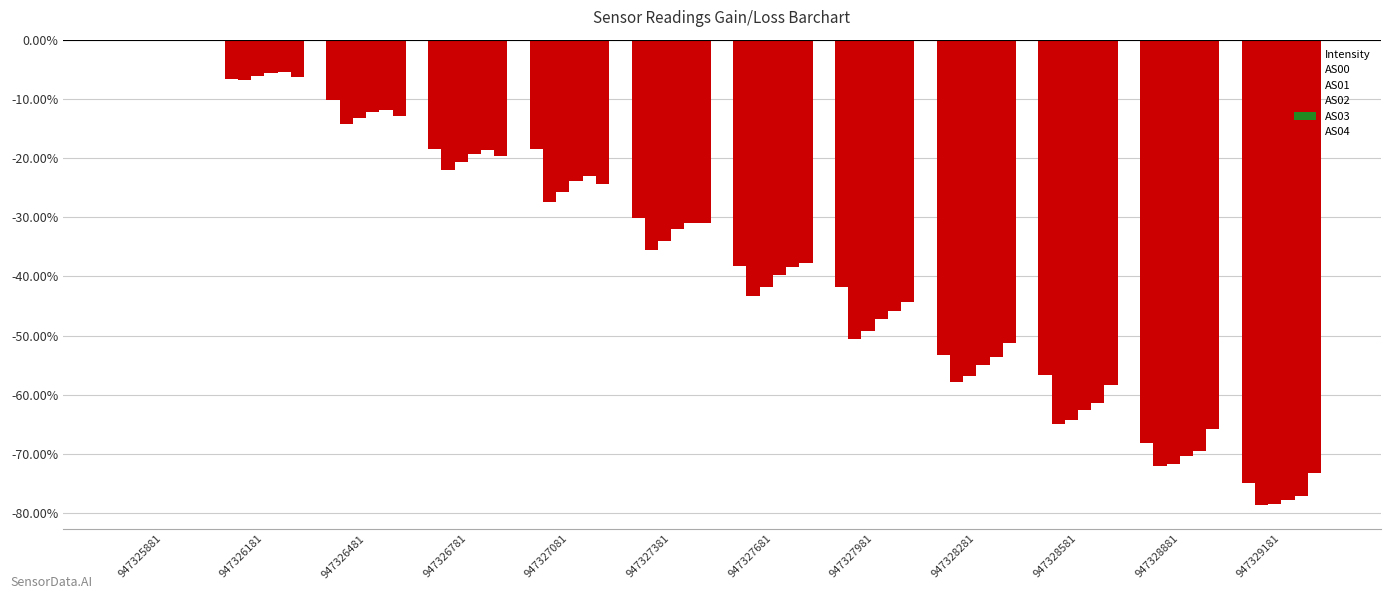

Which category has the highest value across all series?

947325881